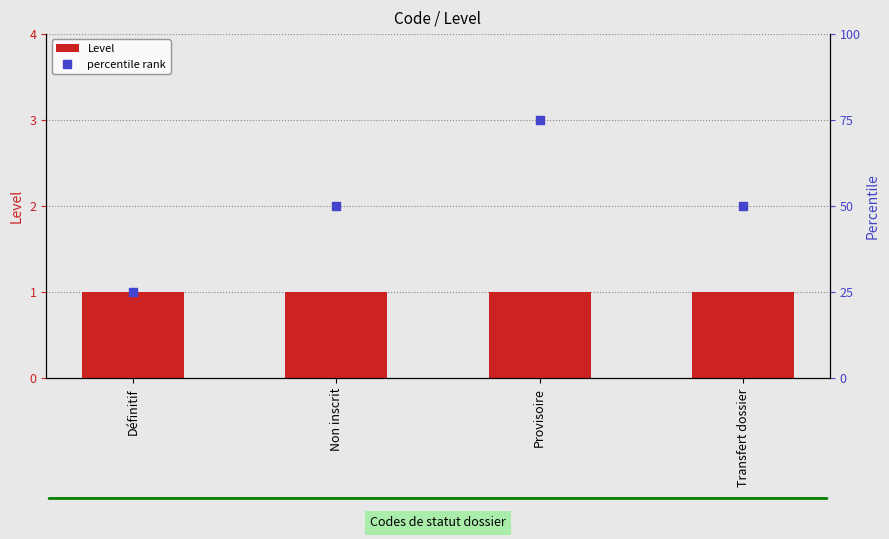

Which series reaches the minimum Y coordinate?

Level